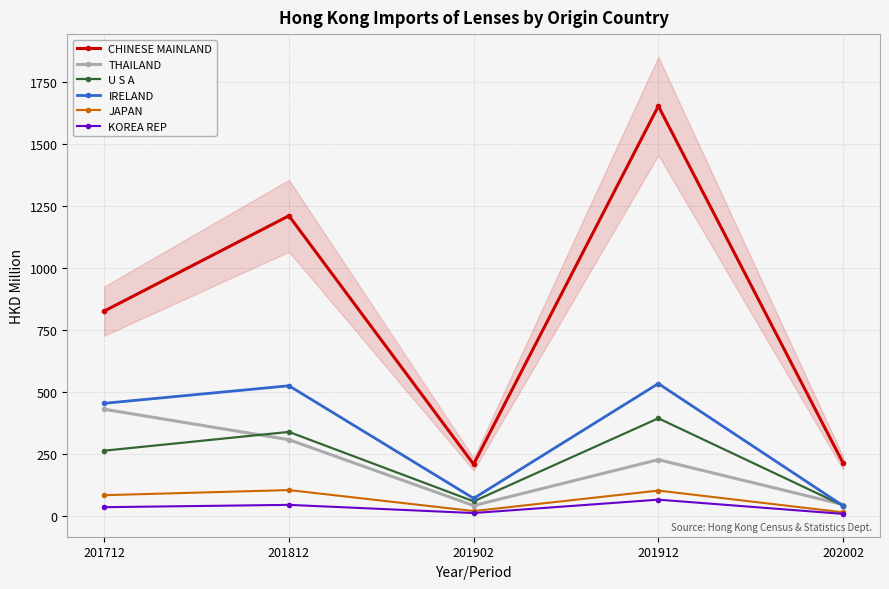

What is the difference between the highest and lowest values at 201912?

1586.9